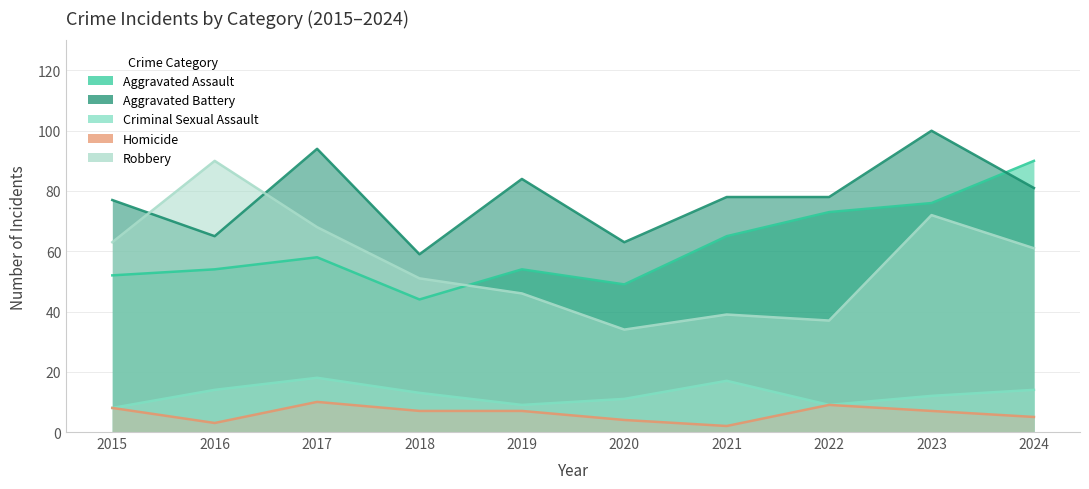

How many data points in Criminal Sexual Assault are less than 13?

5